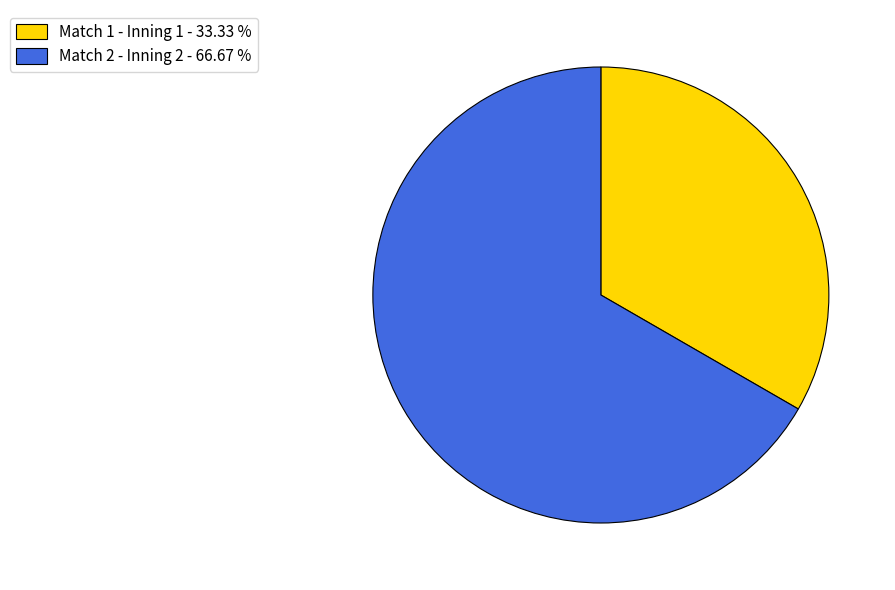

Approximately how many times larger is the value at Match 2 - Inning 2 - 66.67 % compared to Match 1 - Inning 1 - 33.33 %?

2.0